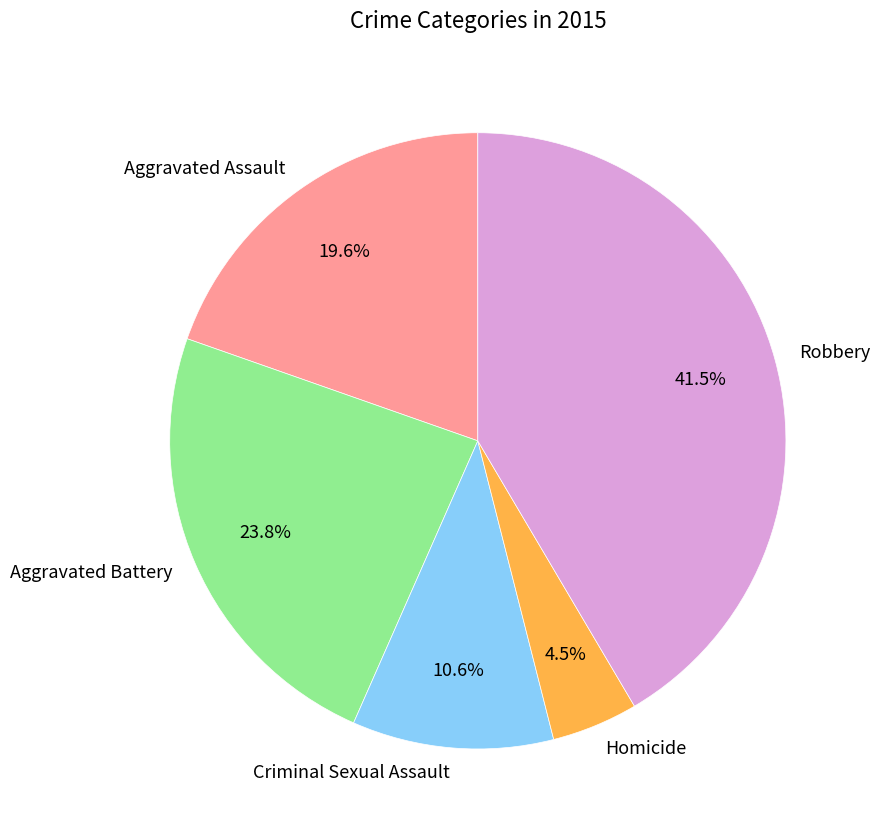

Is it true that Aggravated Assault is 20% of the pie?

True